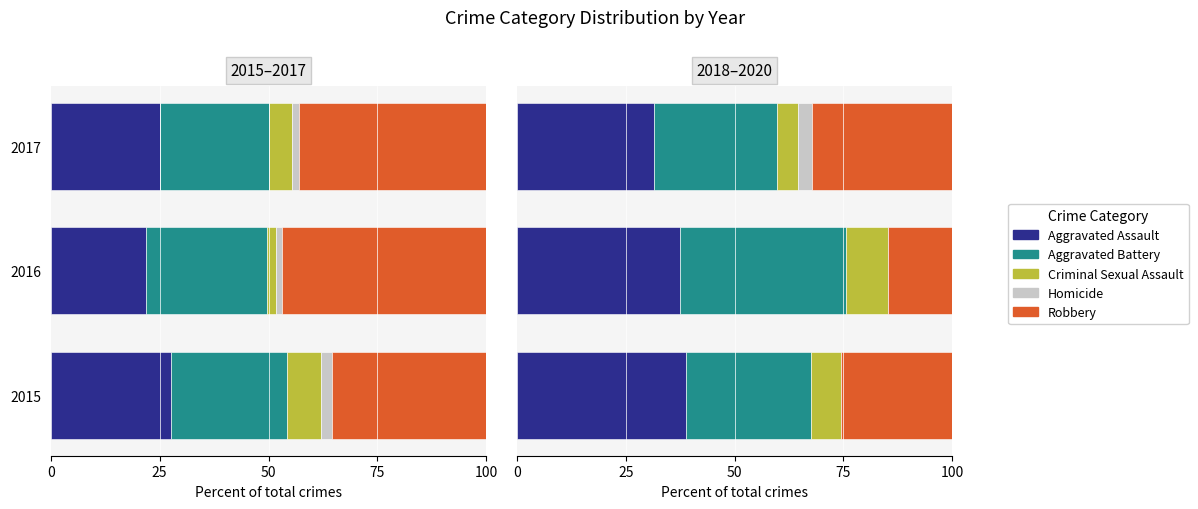

Is the value of Homicide at 2016 greater than the value of Robbery at 2015?

No